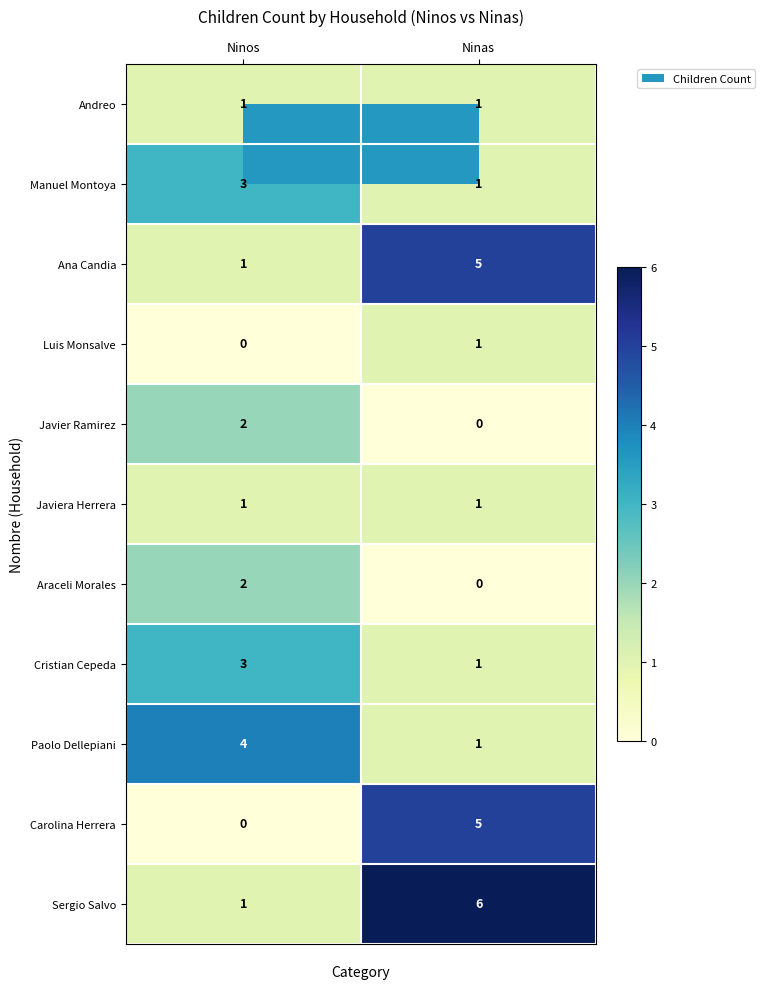

How many distinct data groups are displayed?

11